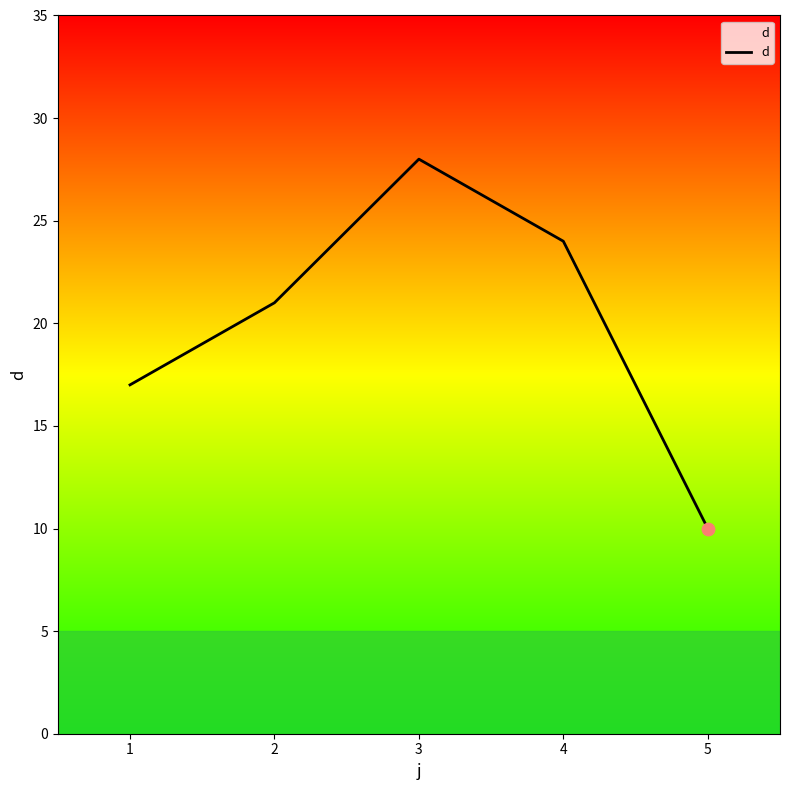

Approximately how many times larger is the value at 2 compared to 4?

0.9